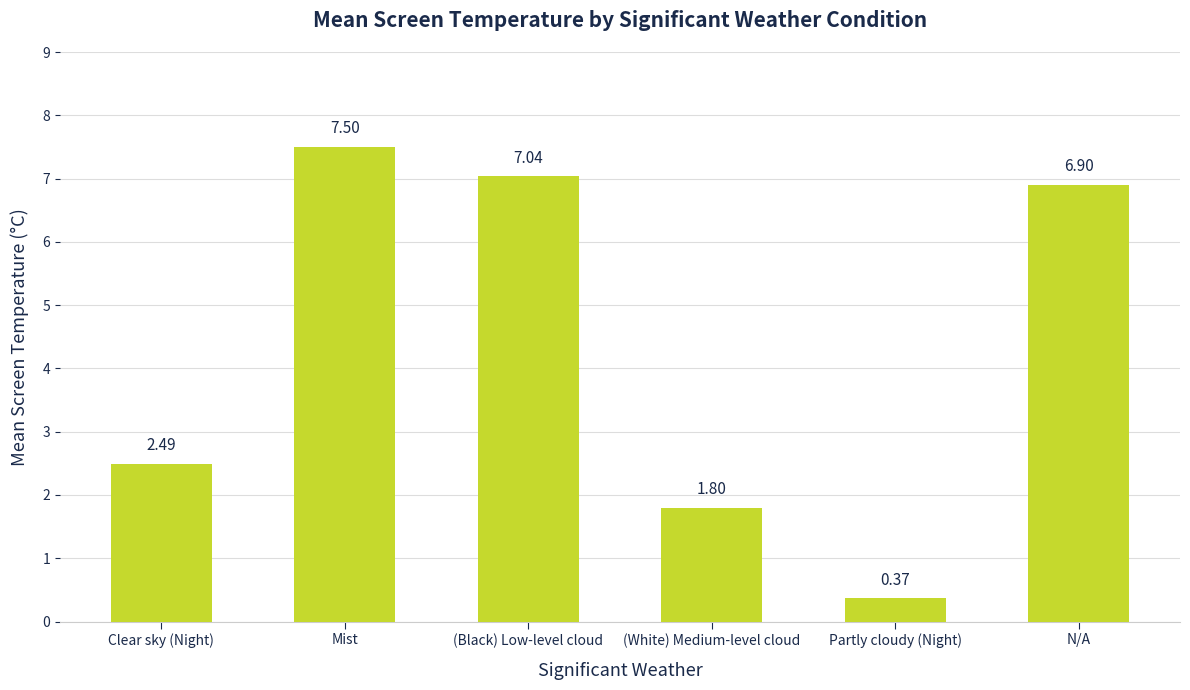

Which category has the lowest value across all series?

Partly cloudy (Night)